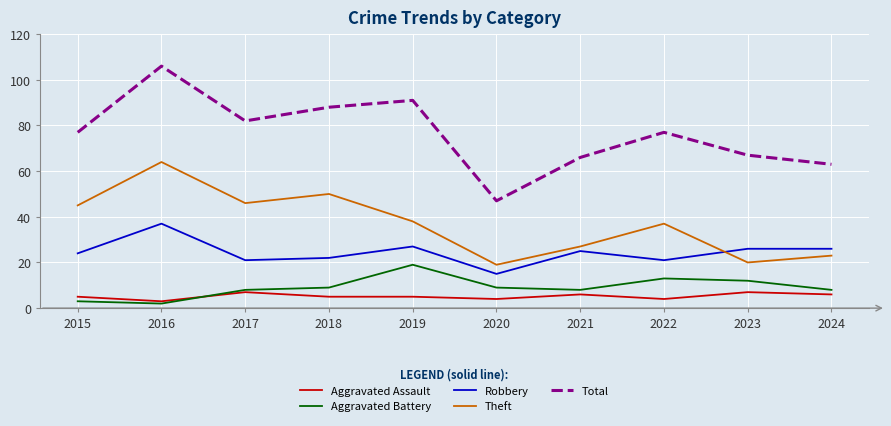

List the series in order of their peak value, highest first.

Total, Theft, Robbery, Aggravated Battery, Aggravated Assault